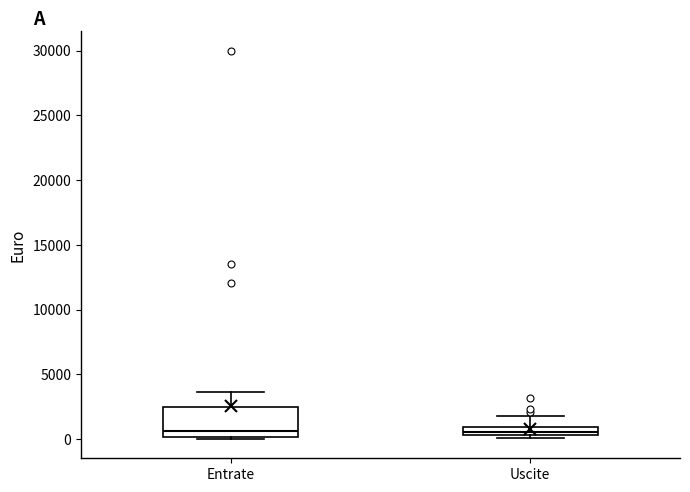

Where is the lower edge of the box for Uscite on the y-axis? The values are not printed on the chart, so give them approximately, as read against the axis.

500